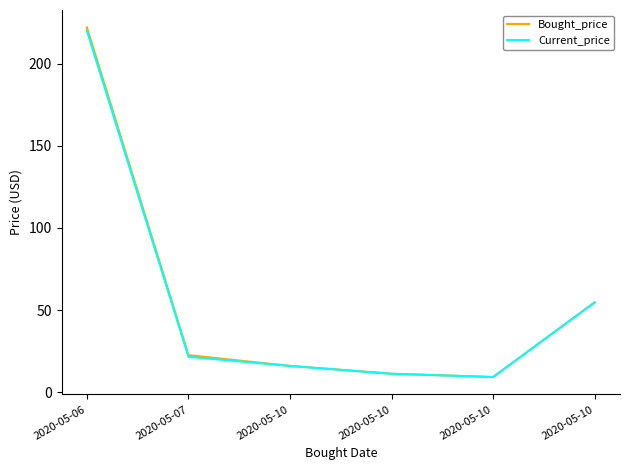

What is the approximate value of Current_price at 2020-05-10?

54.7